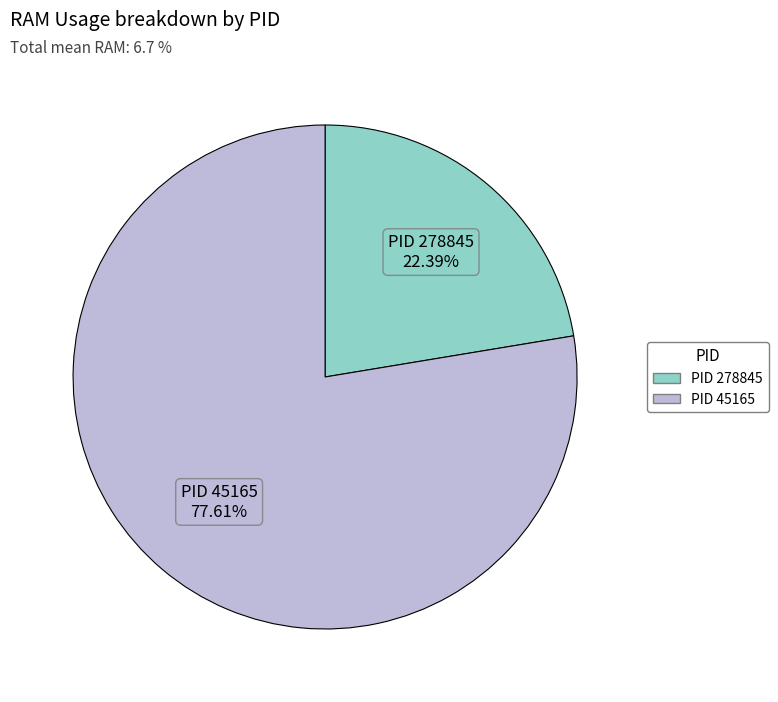

Is there a majority slice in this chart?

Yes